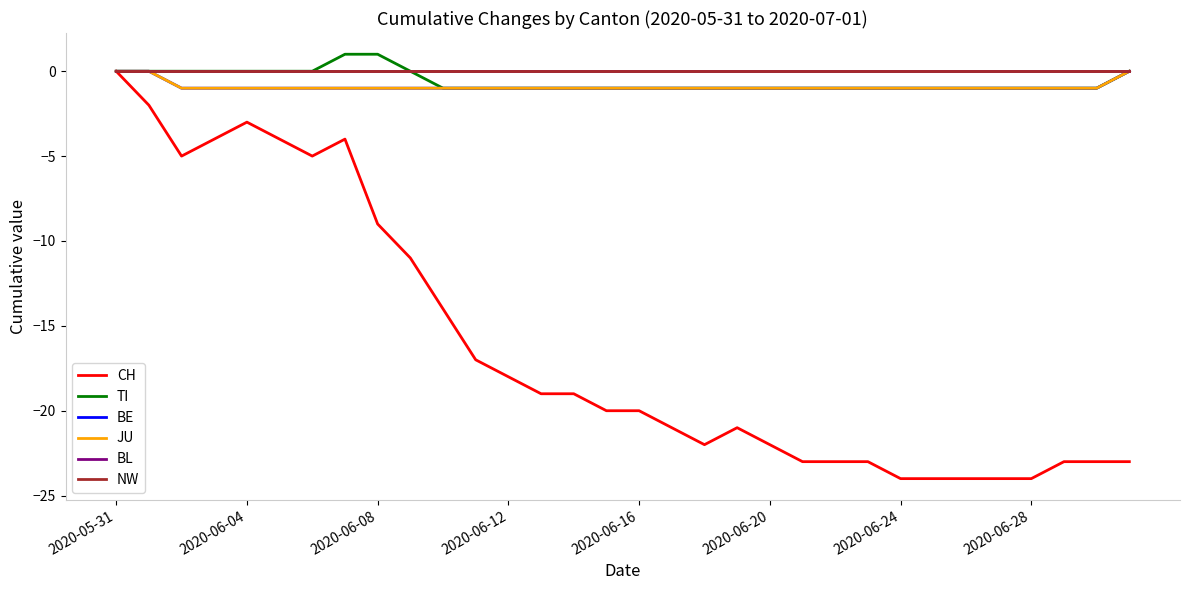

List the labels in order of BL value, smallest first.

2020-05-31, 2020-06-04, 2020-06-08, 2020-06-12, 2020-06-16, 2020-06-20, 2020-06-24, 2020-06-28, 8, 9, 10, 11, 12, 13, 14, 15, 16, 17, 18, 19, 20, 21, 22, 23, 24, 25, 26, 27, 28, 29, 30, 31